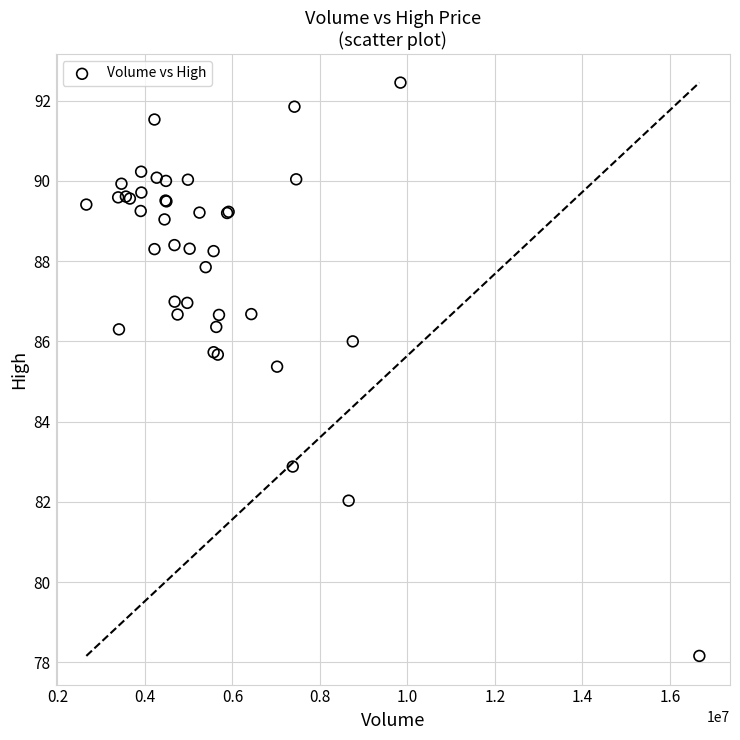

What Y value in the scatter plot is closest to 85?

85.4